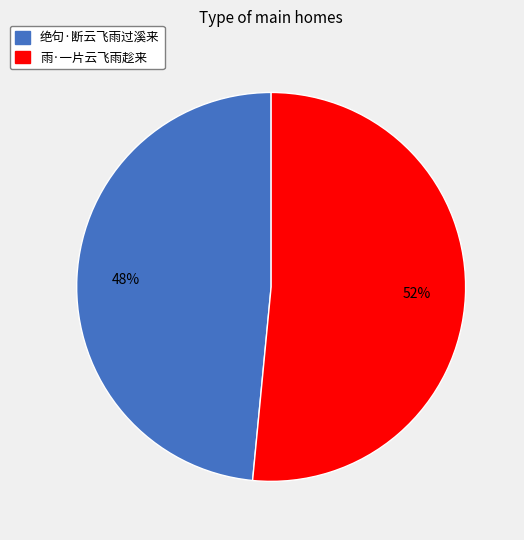

What is the ratio of the value at 绝句·断云飞雨过溪来 to the value at 雨·一片云飞雨趁来?

0.9